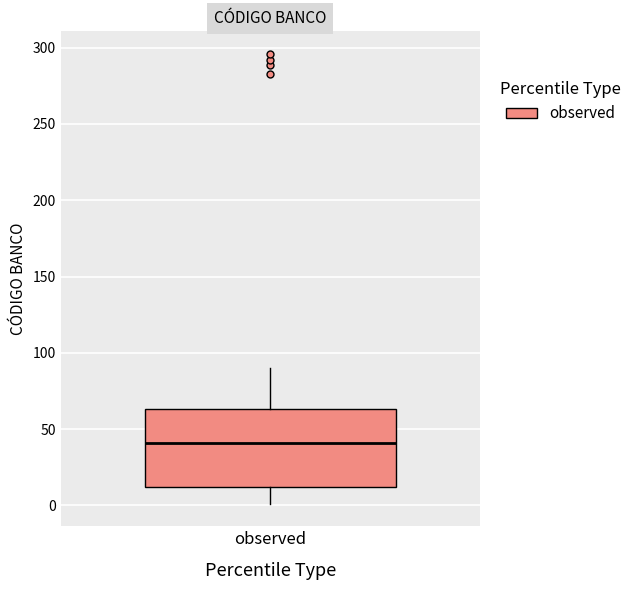

Transcribe this box plot: give where the median line is, the range the box spans, and where the two whiskers end, as read against the y-axis. The values are not printed on the chart, so give them approximately, as read against the axis.

median 40, box 10 to 65, whiskers 0 to 90